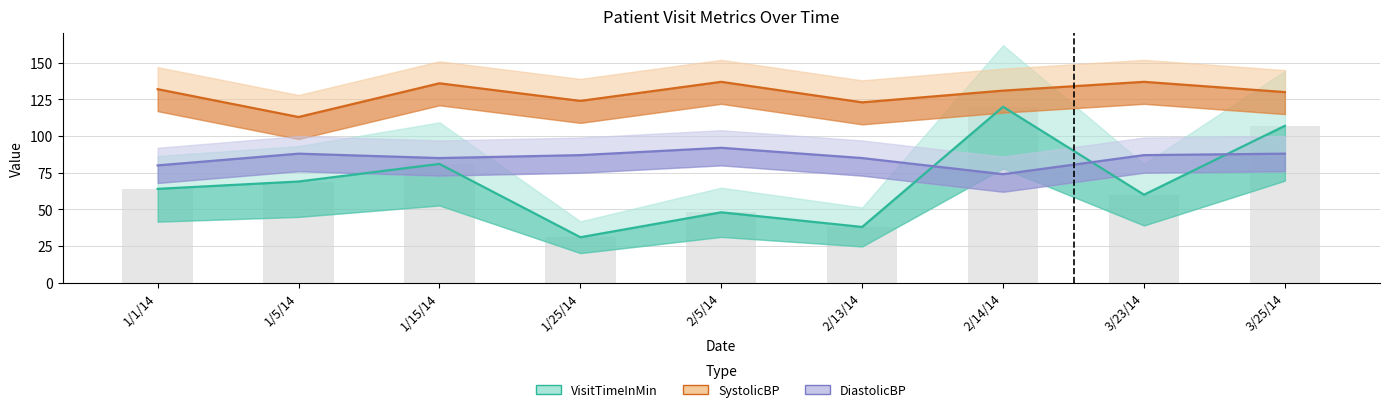

Are the bars horizontal?

No